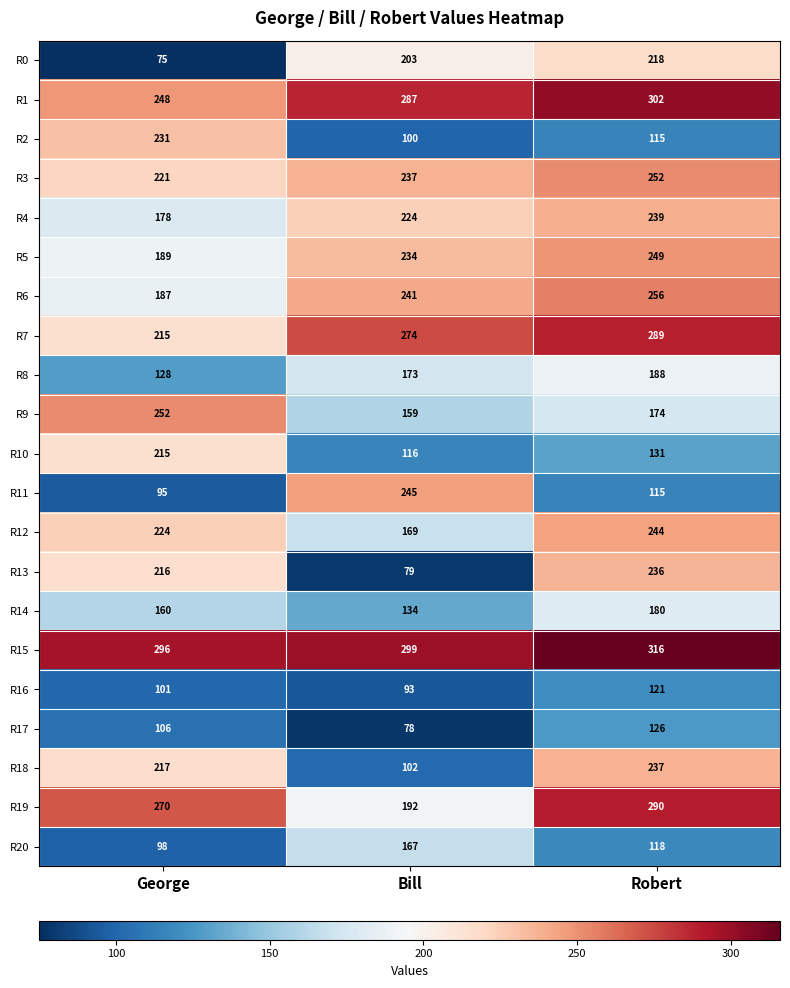

Where is R15 nearest to the value 306?

Bill